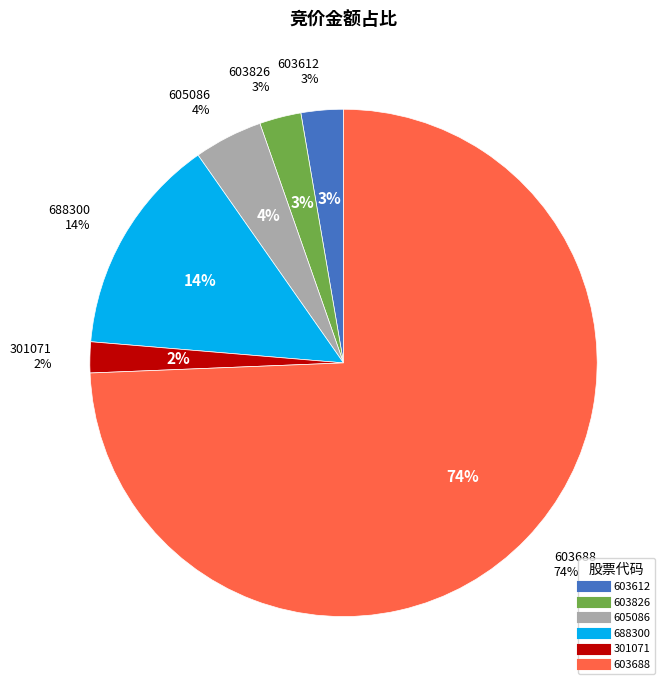

Count the number of slices in the pie.

6